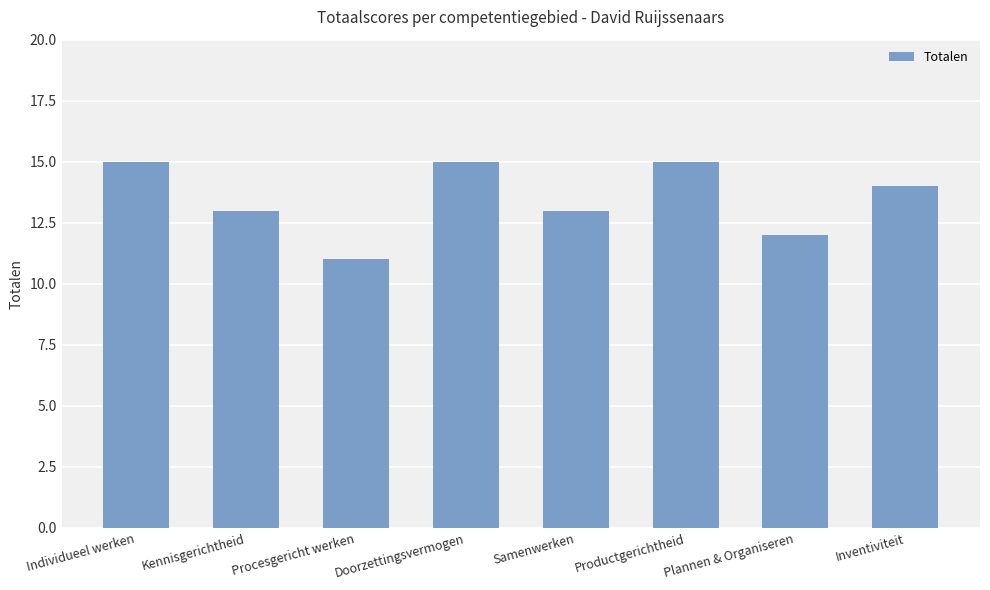

The value at Inventiviteit is 14. True or false?

True